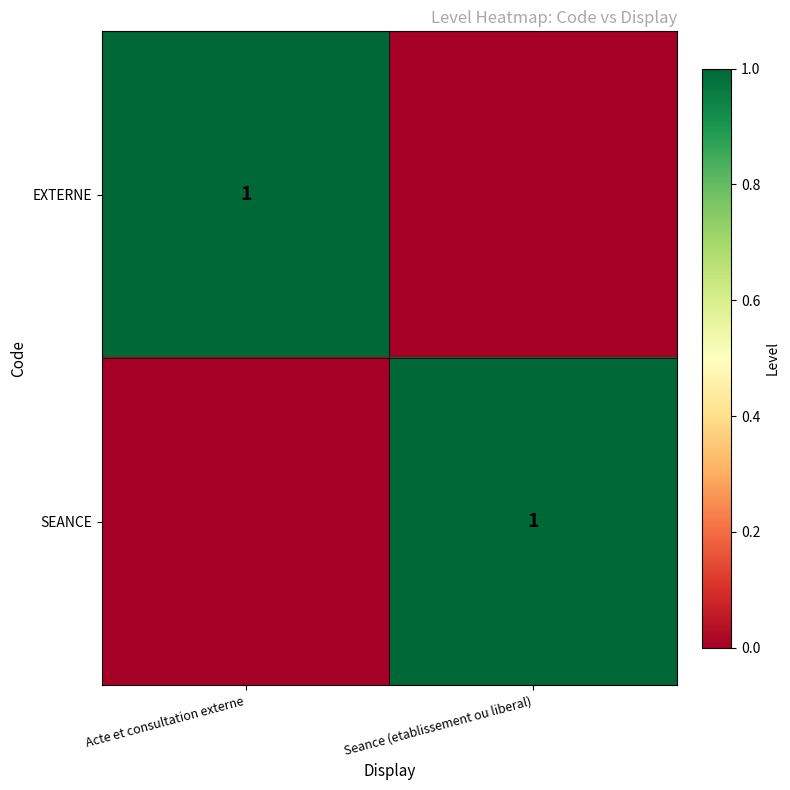

At which category is the sum across all series the highest?

Acte et consultation externe